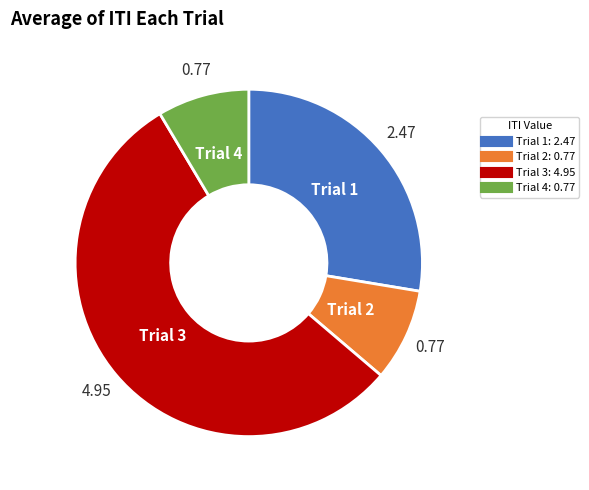

Does Trial 3 represent more than half of the total?

Yes